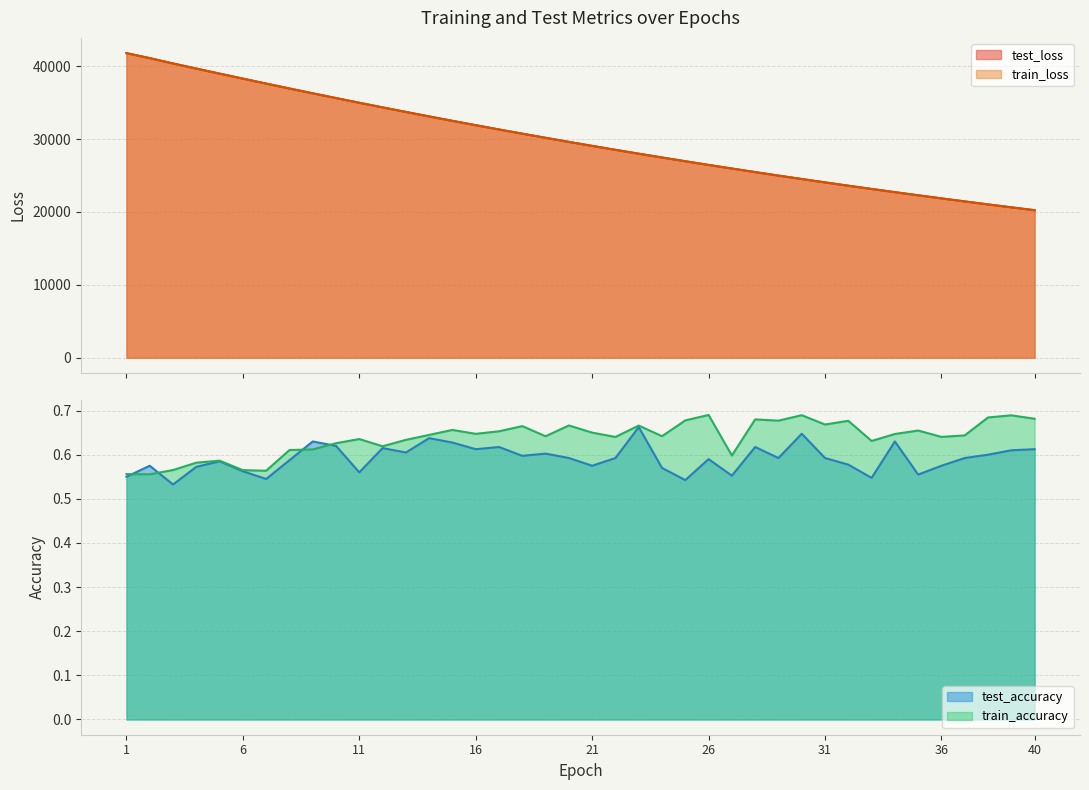

What are all the series names shown in the legend?

test_loss, train_loss, test_accuracy, train_accuracy